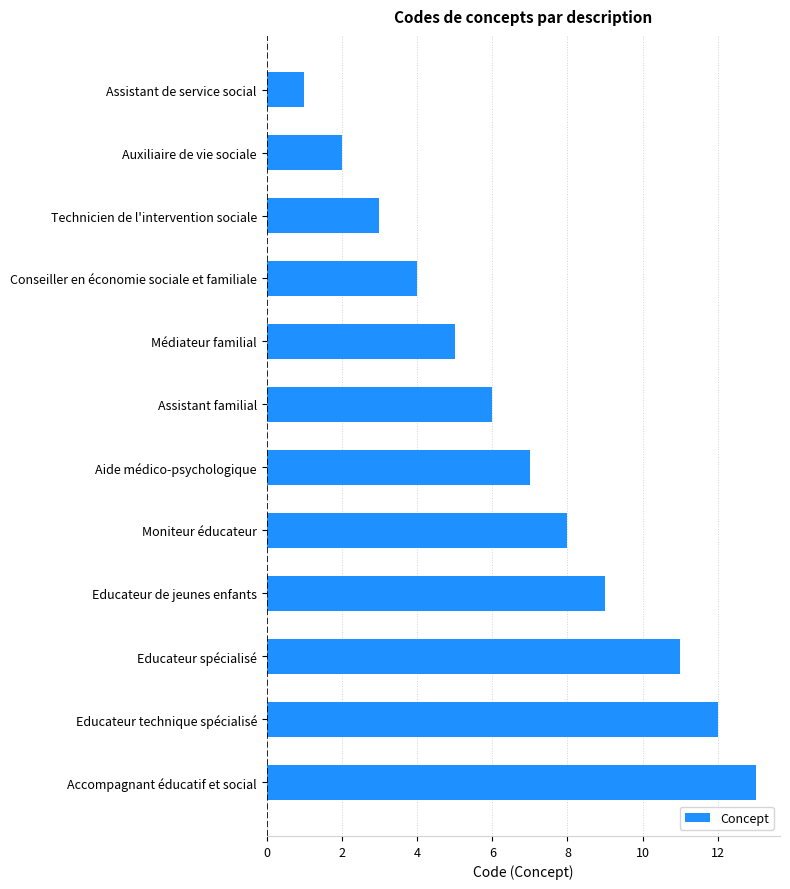

Rank the categories by value from lowest to highest.

Assistant de service social, Auxiliaire de vie sociale, Technicien de l'intervention sociale, Conseiller en économie sociale et familiale, Médiateur familial, Assistant familial, Aide médico-psychologique, Moniteur éducateur, Educateur de jeunes enfants, Educateur spécialisé, Educateur technique spécialisé, Accompagnant éducatif et social